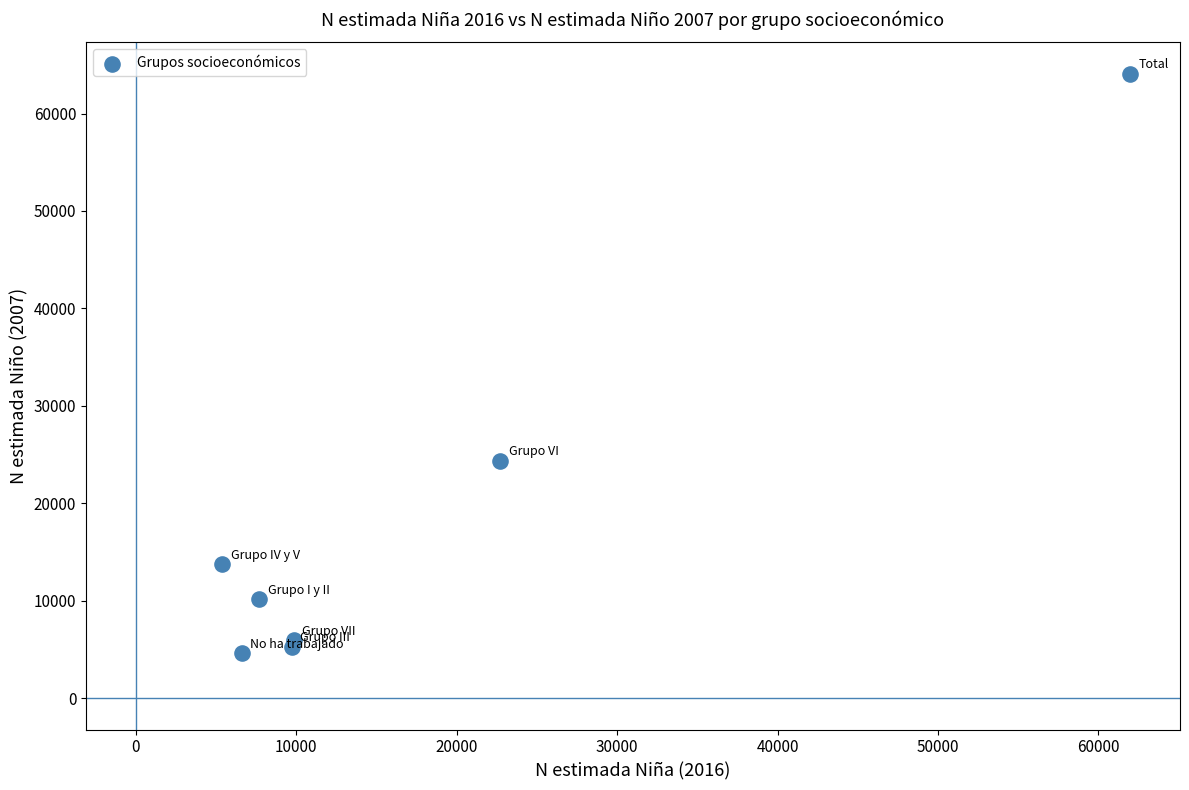

What Y value in the scatter plot is closest to 34363?

24350